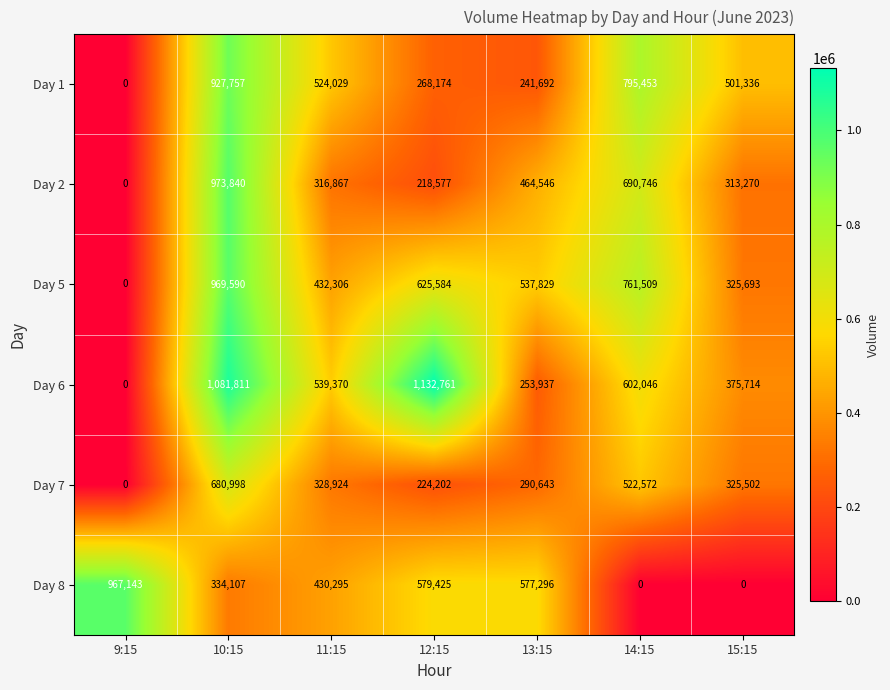

At which category does the chart reach its peak across all series?

12:15